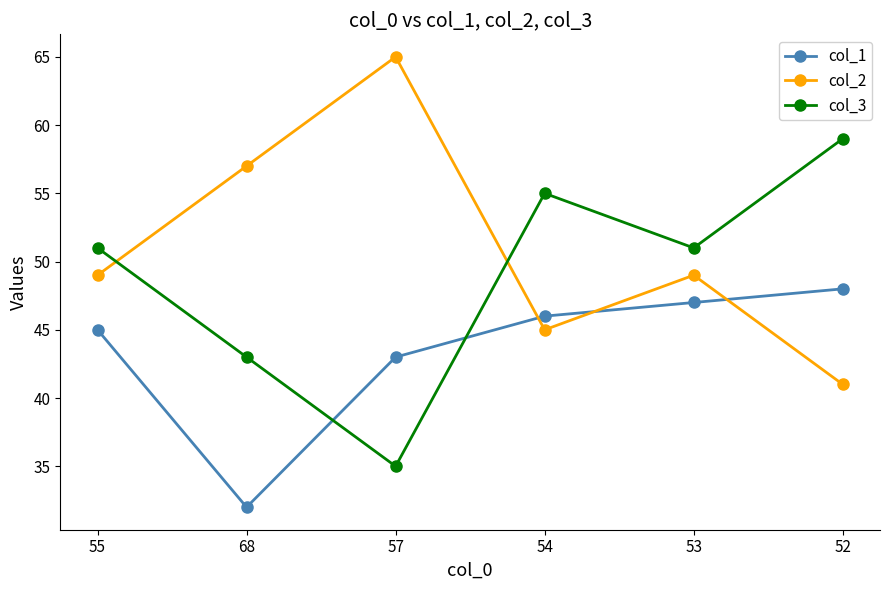

Does the chart display data point markers on the line(s)?

Yes